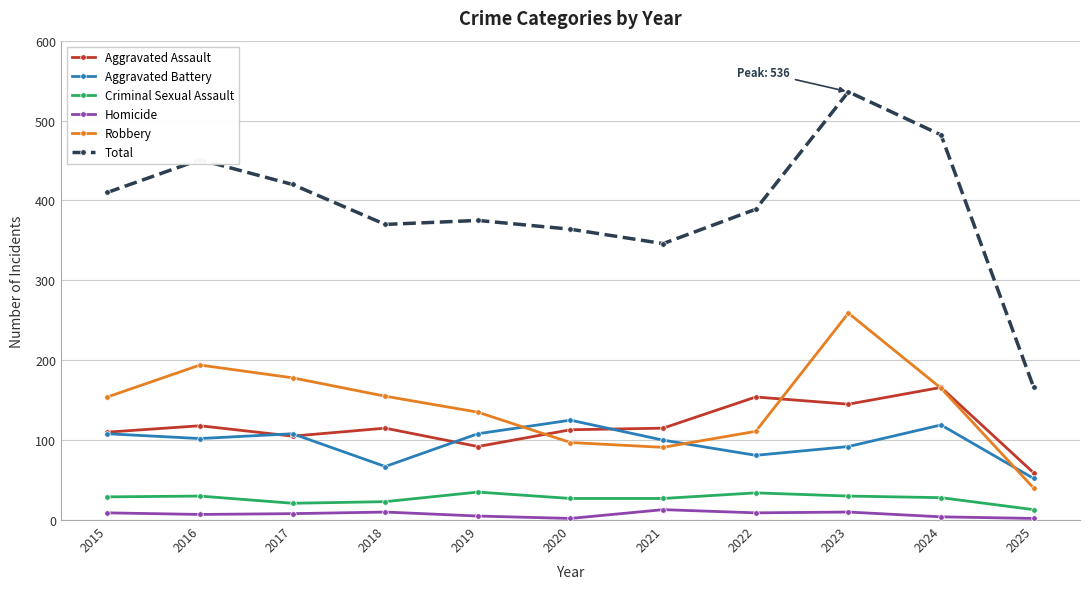

Which series changed the most between 2016 and 2021?

Total